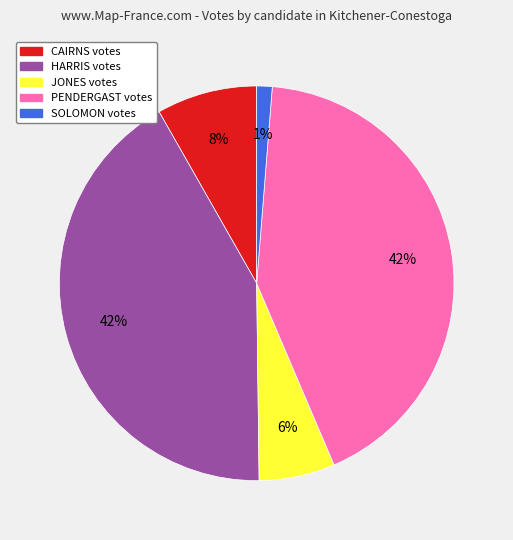

To the nearest percent, what is the average slice percentage?

20%